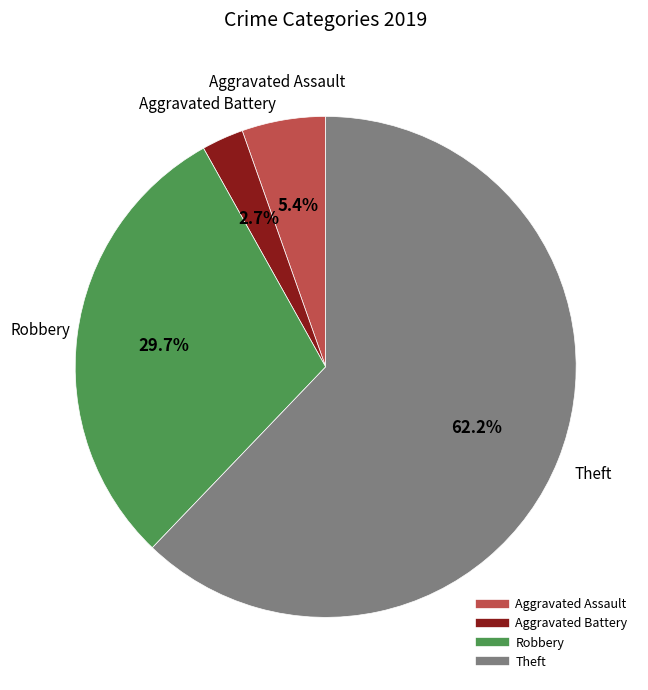

Does any single category account for the majority?

Yes